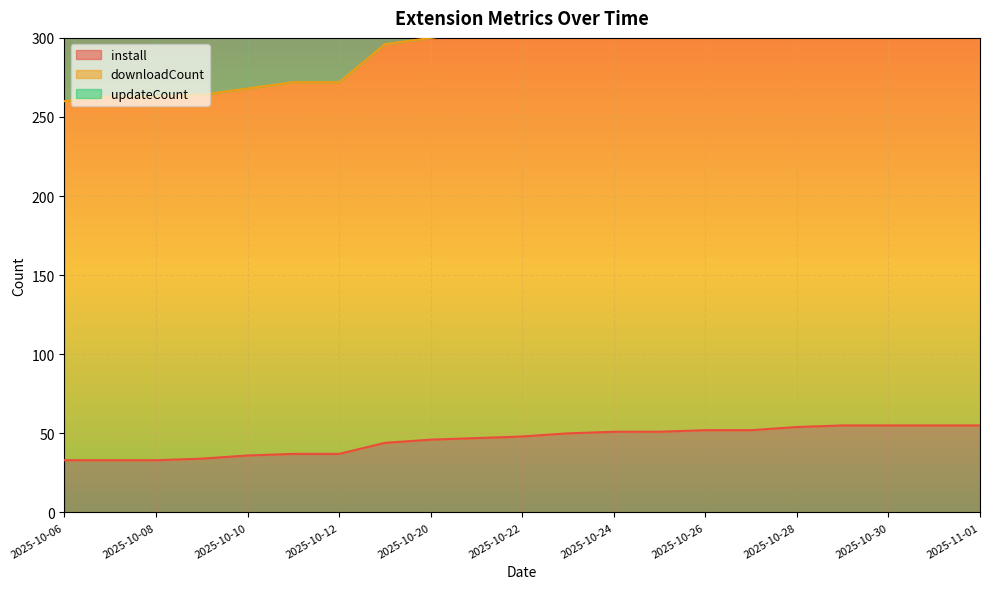

The value of install at 2025-10-26 is 52. True or false?

True